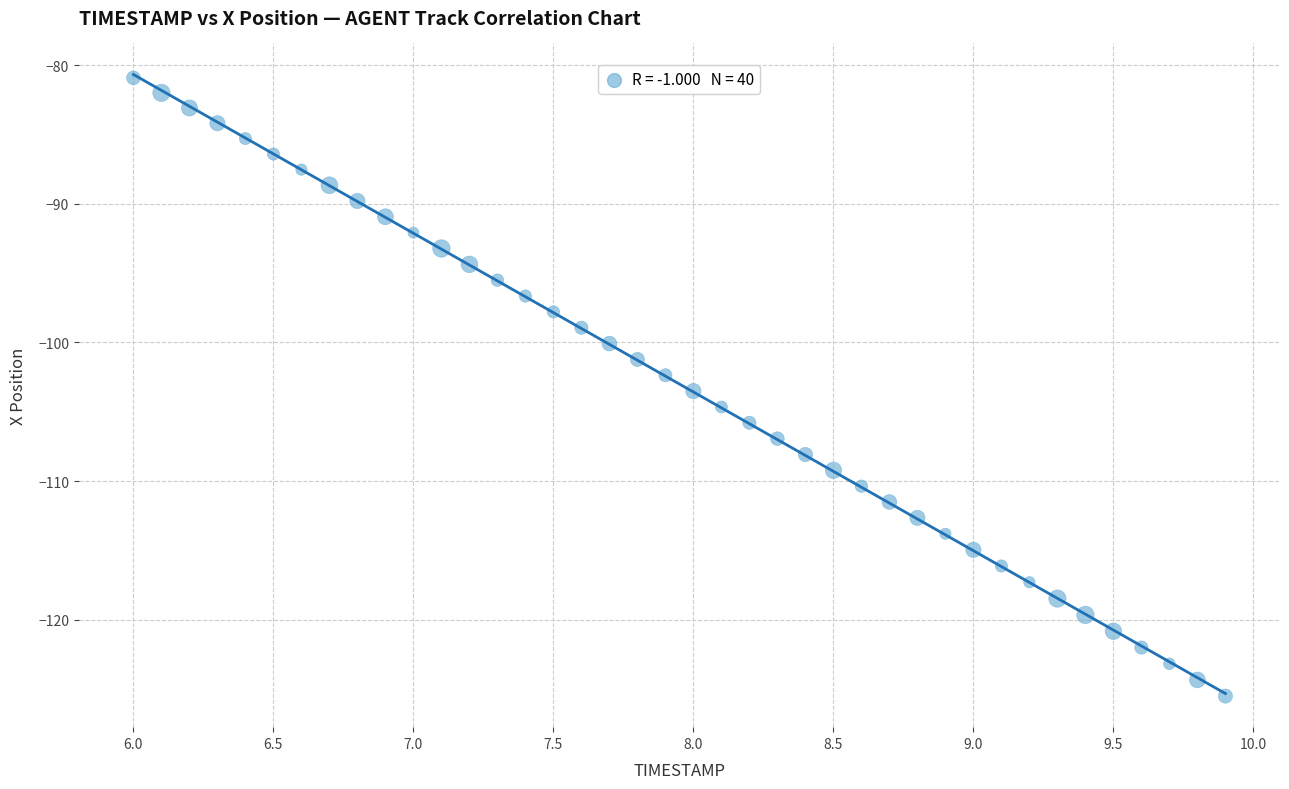

What is the range of Y values (max minus min)?

44.6